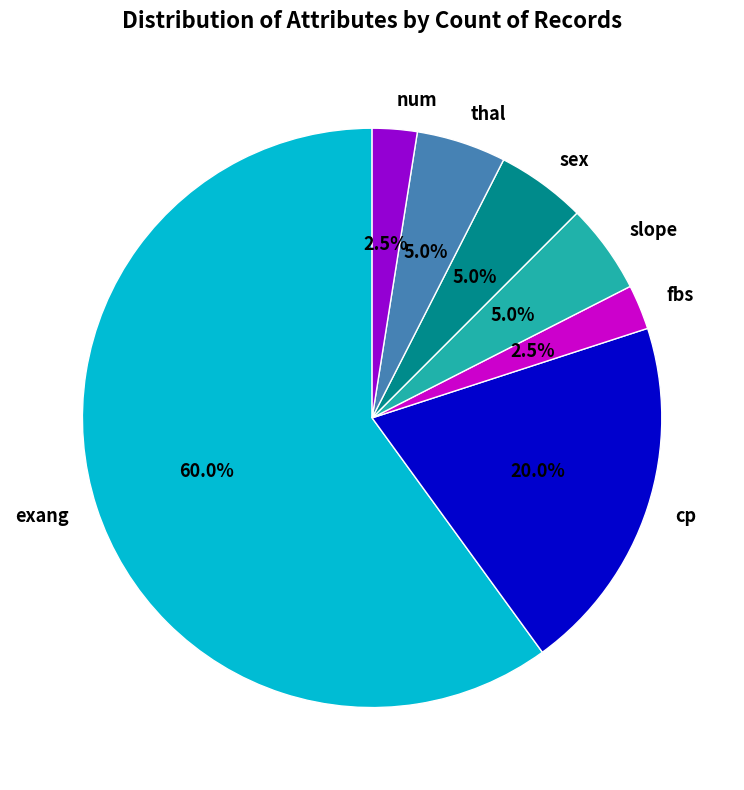

Which slice is the largest?

exang